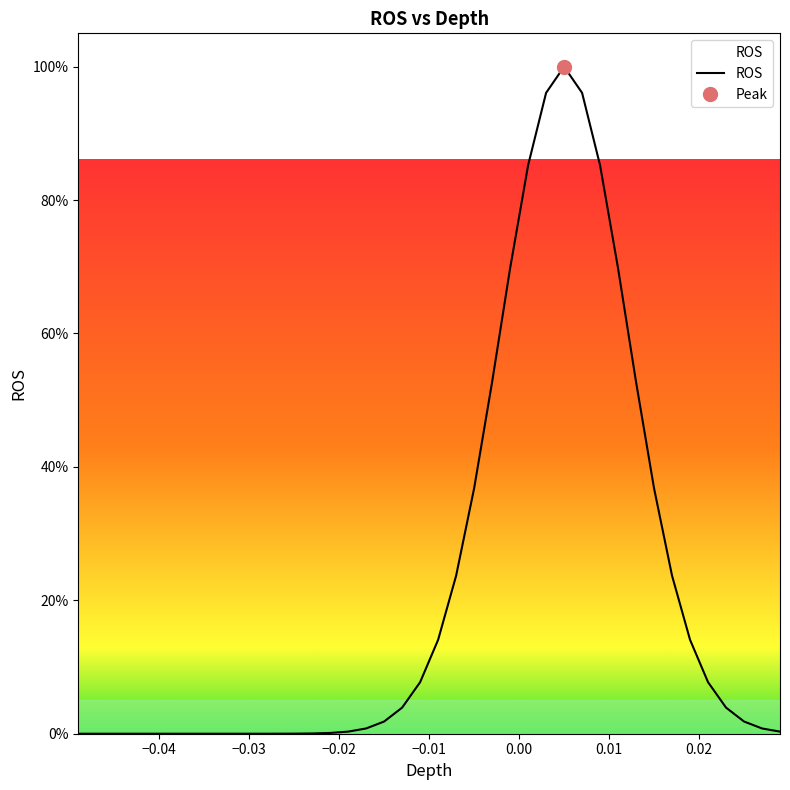

What is the highest value of the ROS series?

100.0